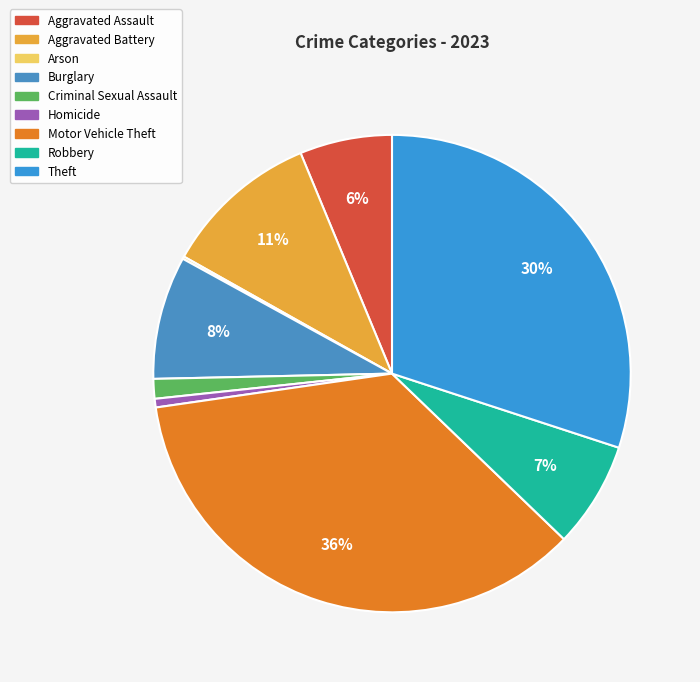

Between Motor Vehicle Theft and Criminal Sexual Assault, which is larger?

Motor Vehicle Theft